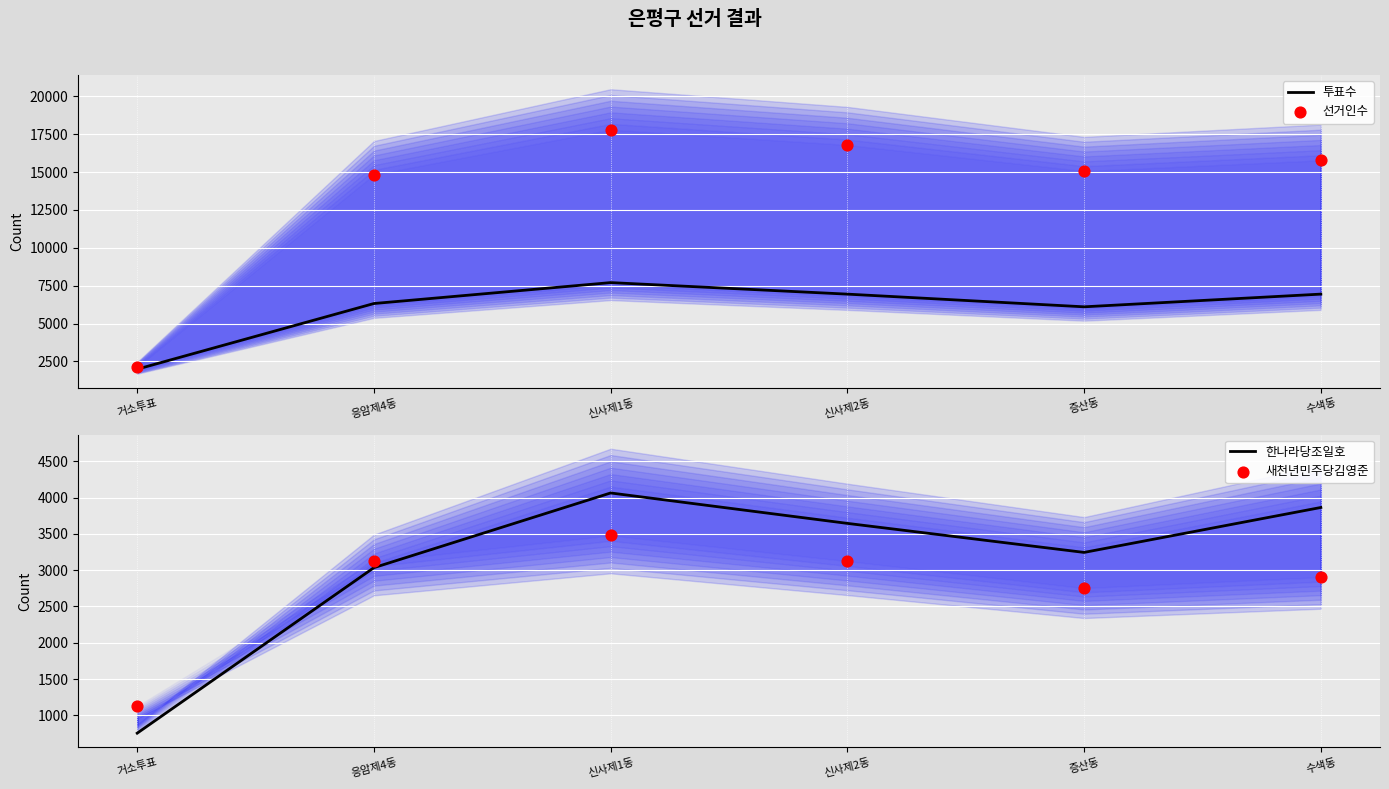

Is the value of 한나라당조일호 at 신사제2동 greater than the value of 새천년민주당김영준 at 수색동?

Yes